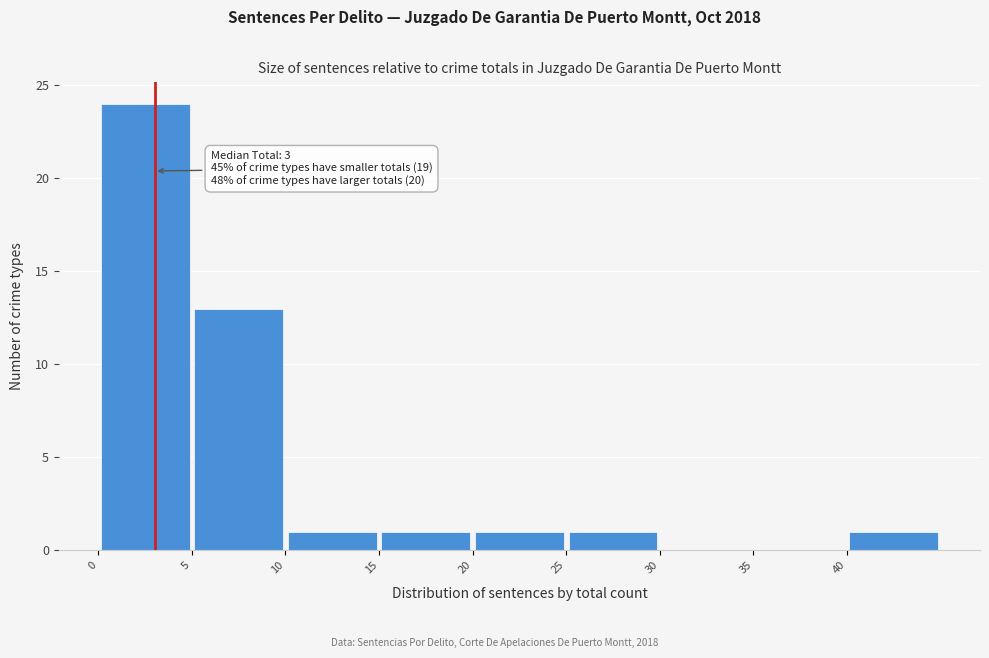

Over which range of the x-axis is the bar tallest?

0 to 5